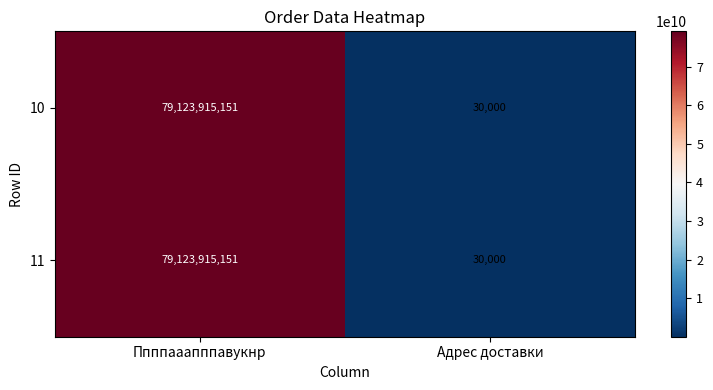

What is the difference between the maximum and minimum values in the 10 series?

79123885151